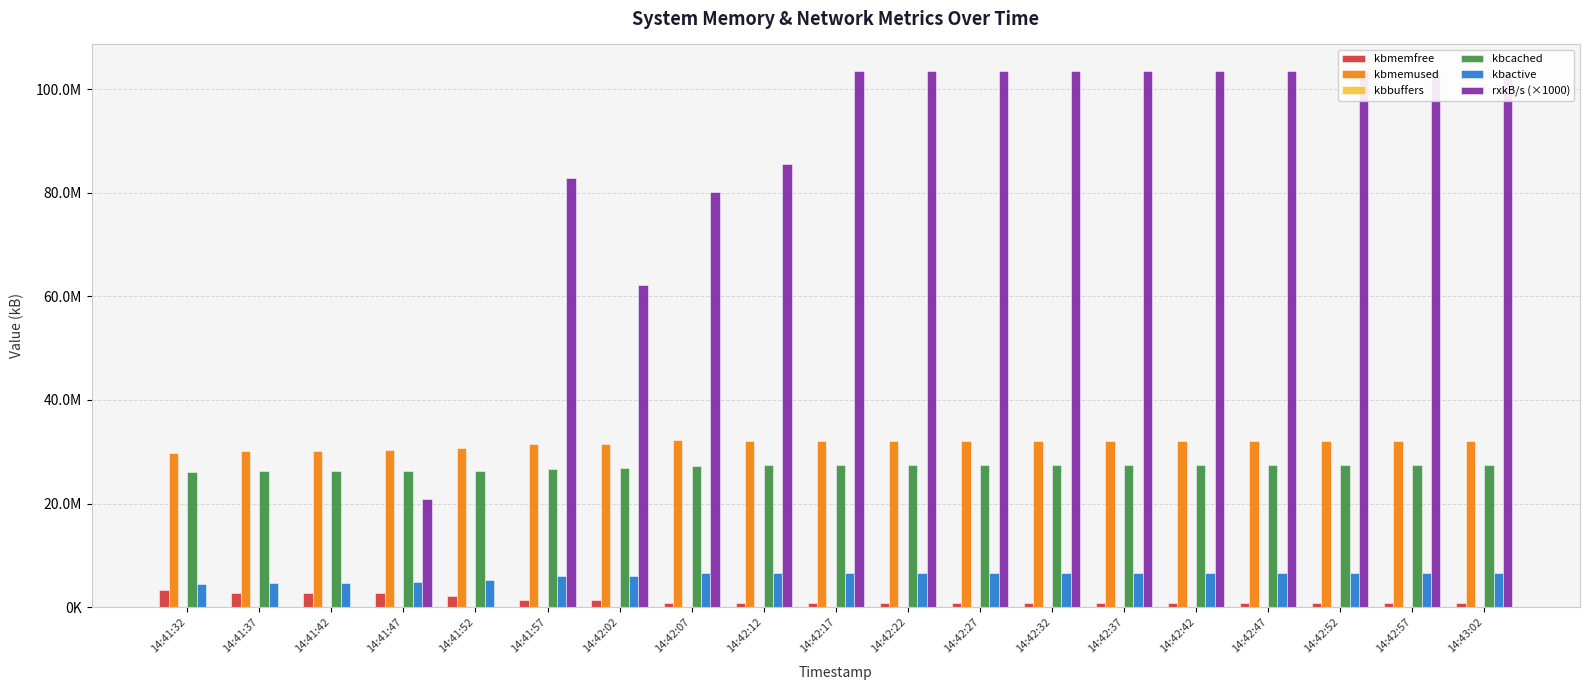

Which category has the highest value in the kbbuffers series?

14:43:02